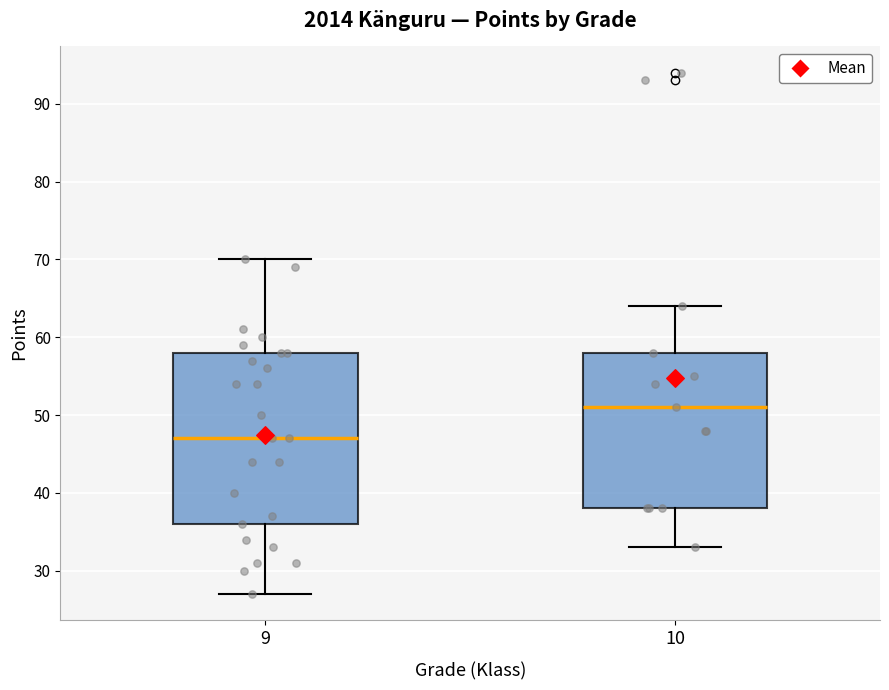

Where is the lower edge of the box at x = 9 on the y-axis? The values are not printed on the chart, so give them approximately, as read against the axis.

36